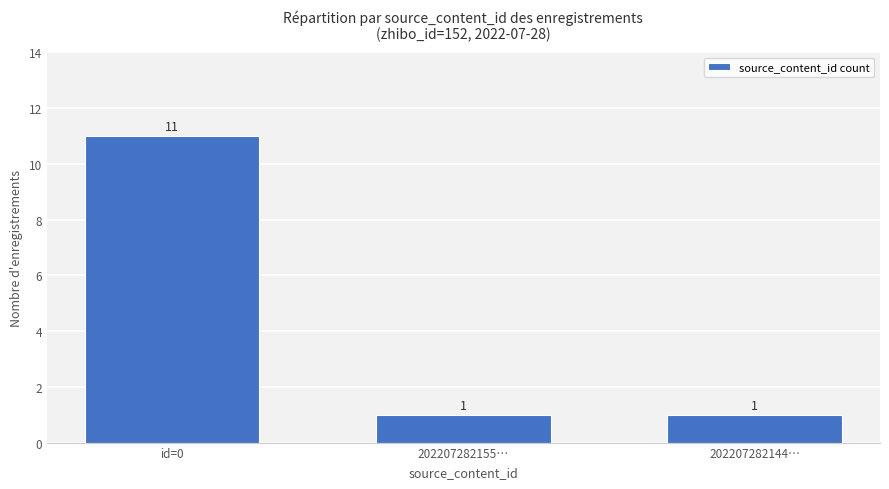

Are the bars horizontal?

No